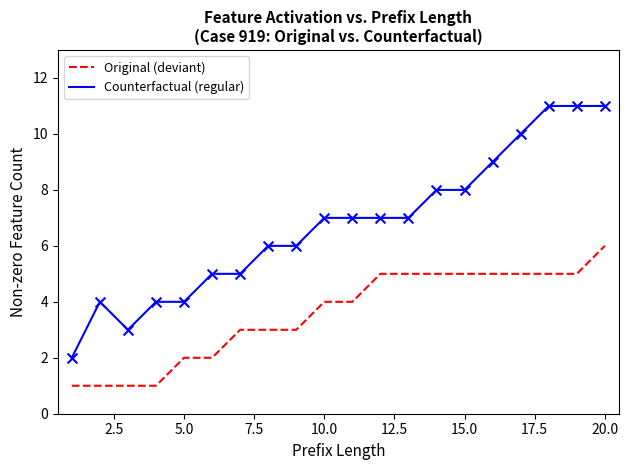

Which series has the largest total across all categories?

Counterfactual (regular)